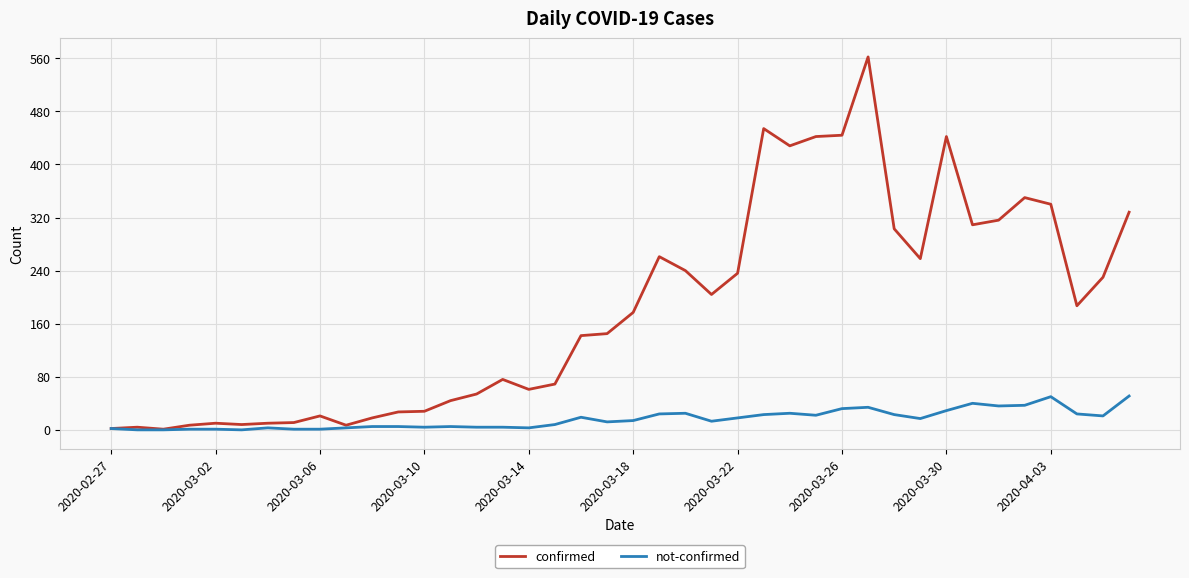

Which series has the largest total across all categories?

confirmed